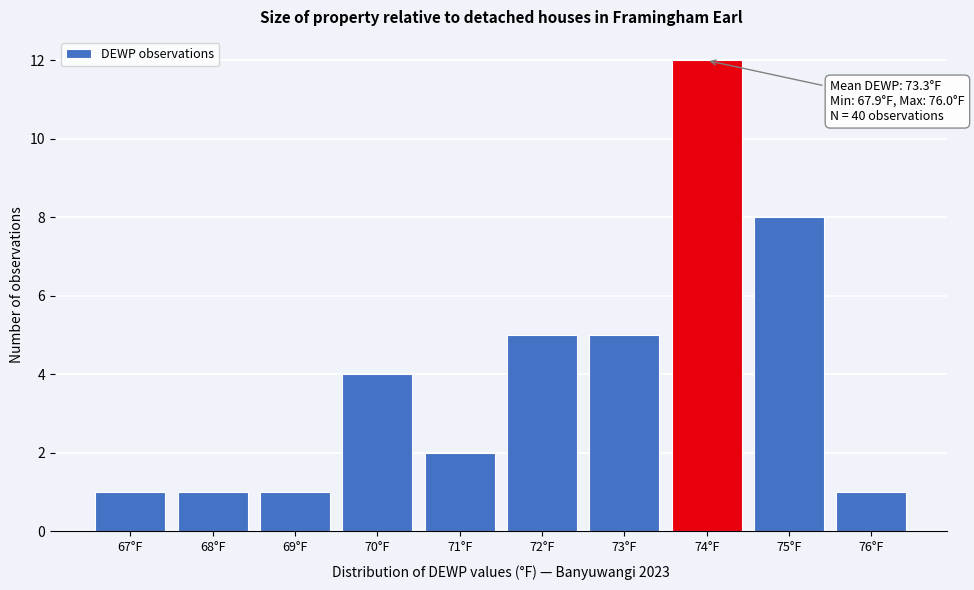

Reading left to right, transcribe all the data shown in this chart.

1	1	1	4	2	5	5	12	8	1